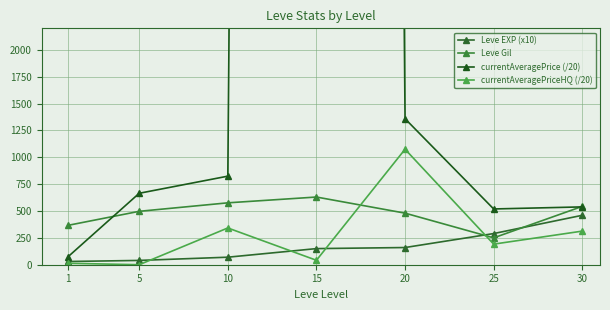

What is the value of the Leve EXP (x10) point at the 2nd from the left?

40.0